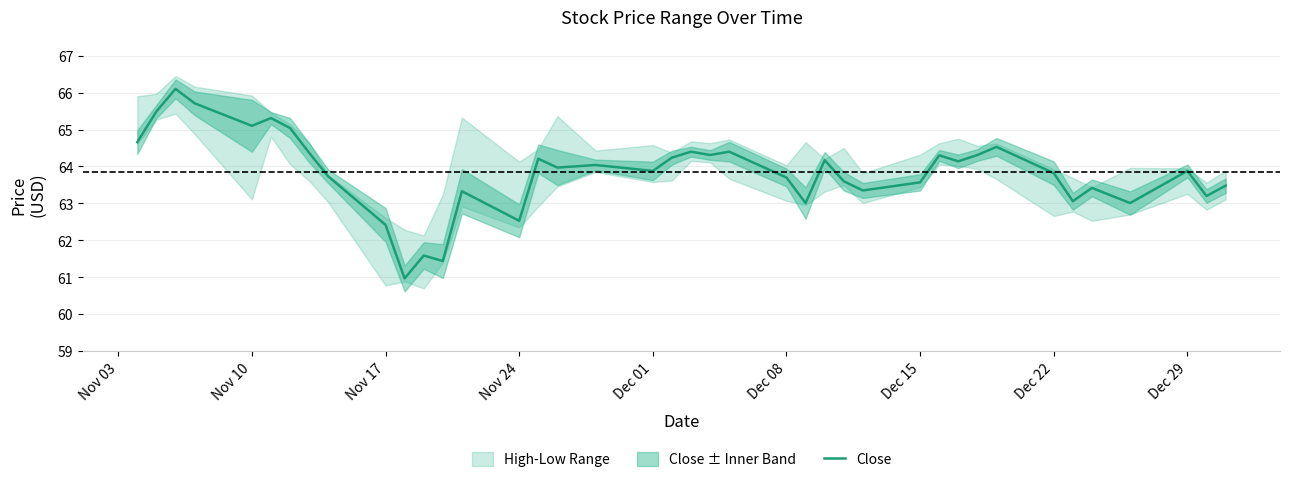

What is the average value?

63.8